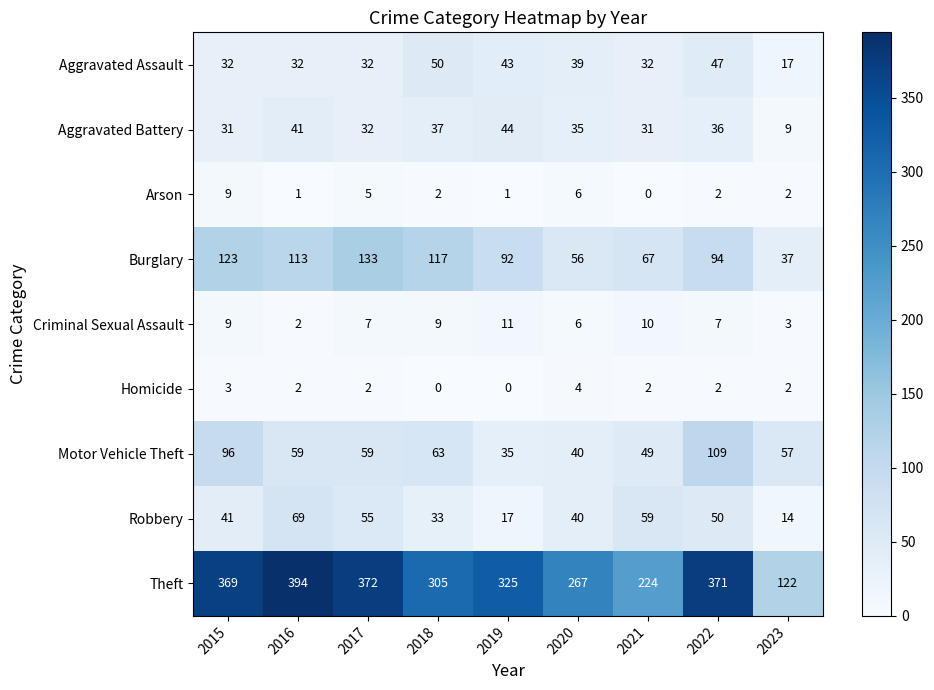

Which series has the largest range (max minus min)?

Theft